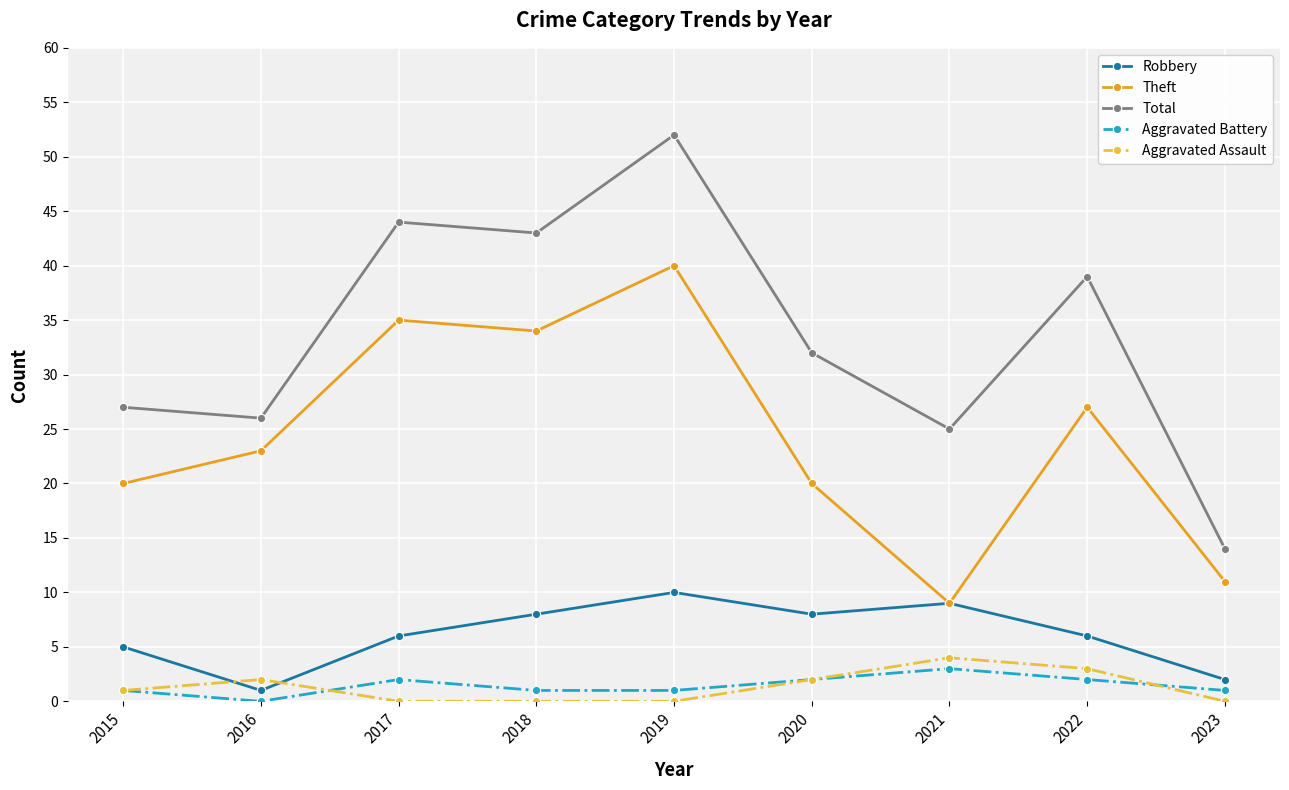

Which series has the widest spread of values?

Total